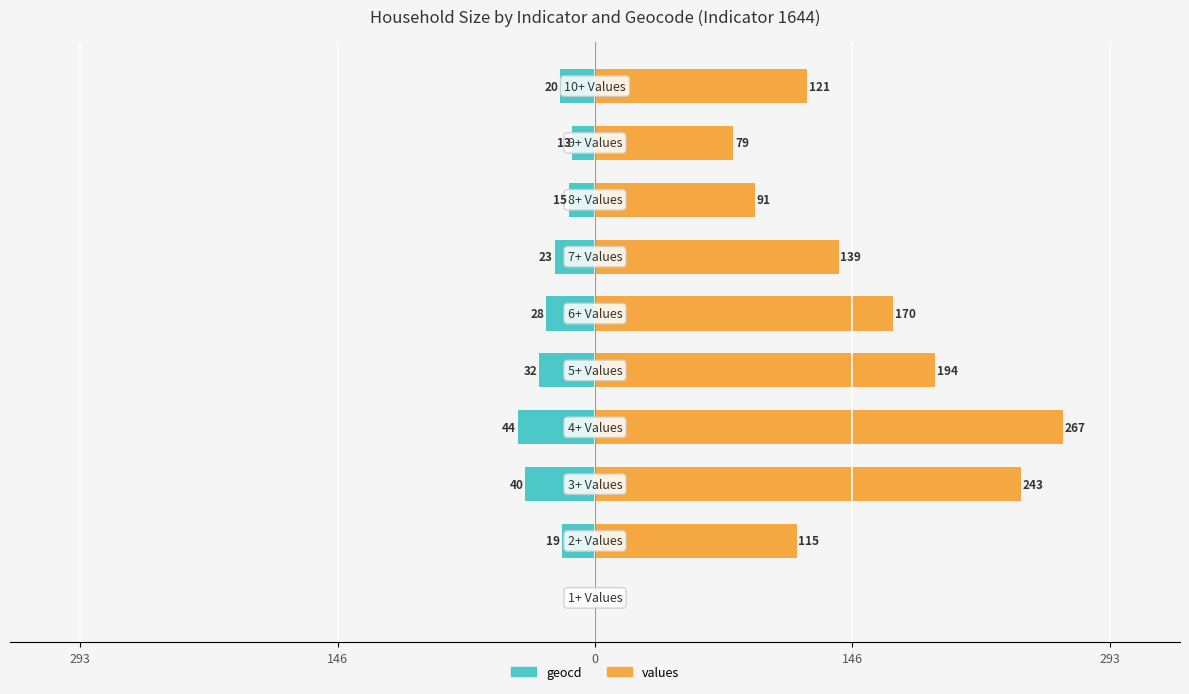

What is the highest value of the values series?

267